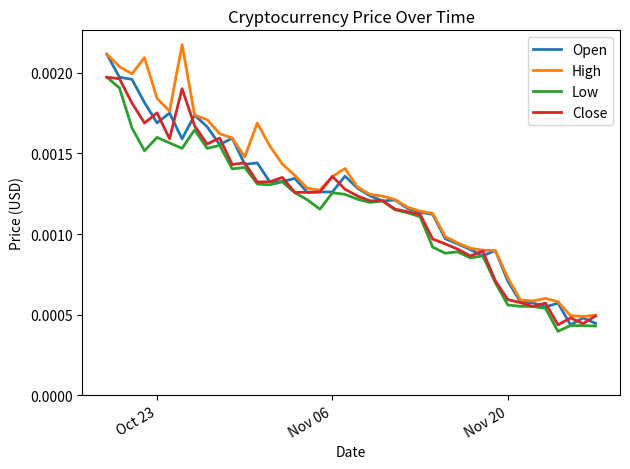

Is this an area chart (filled region under the line)?

No